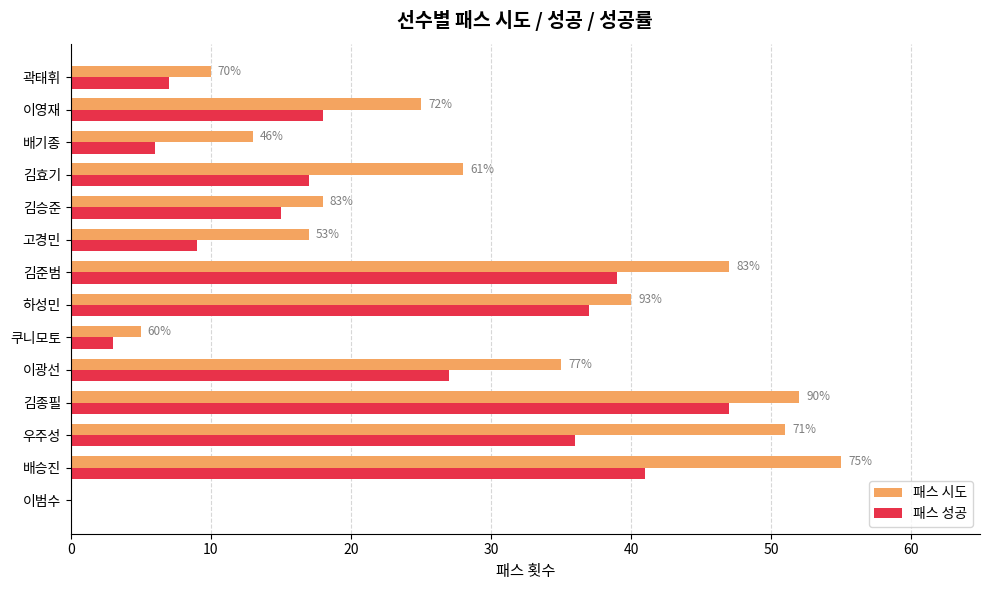

At which category is the sum across all series the highest?

김종필